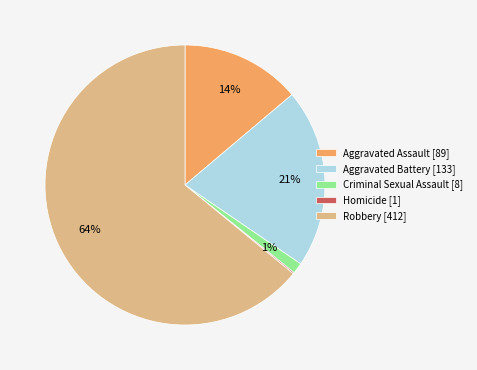

To the nearest percent, what is the average slice percentage?

20%